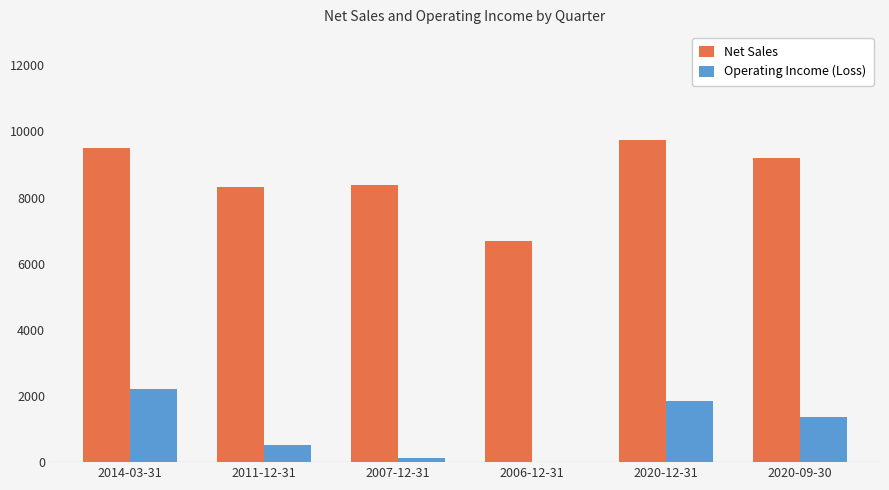

What is the maximum value for Net Sales?

9741